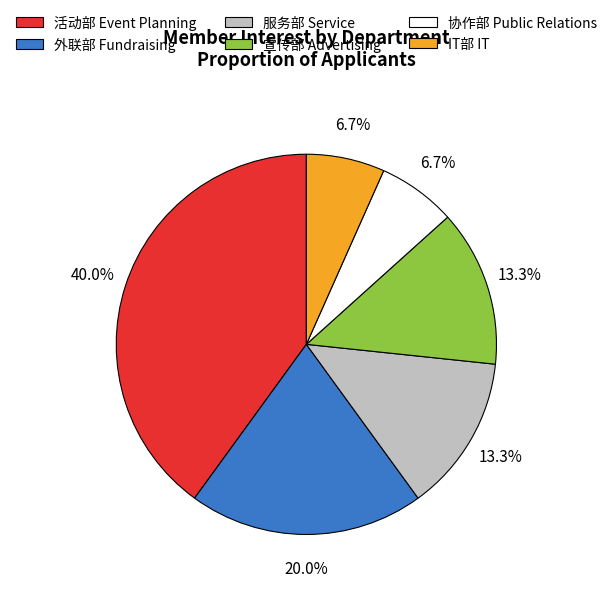

Does any single category account for the majority?

No